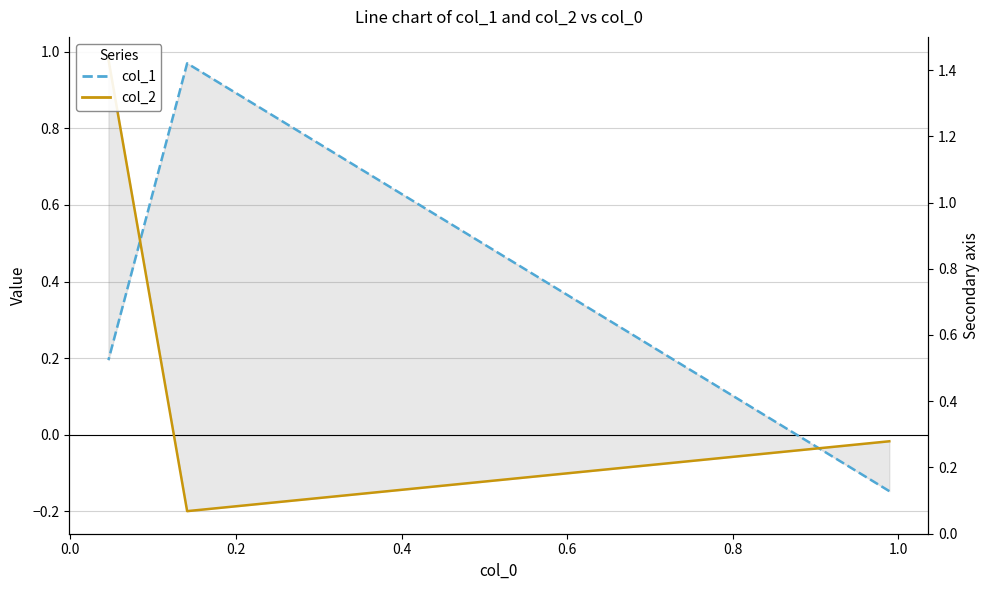

How many data points in col_1 are less than 0?

1